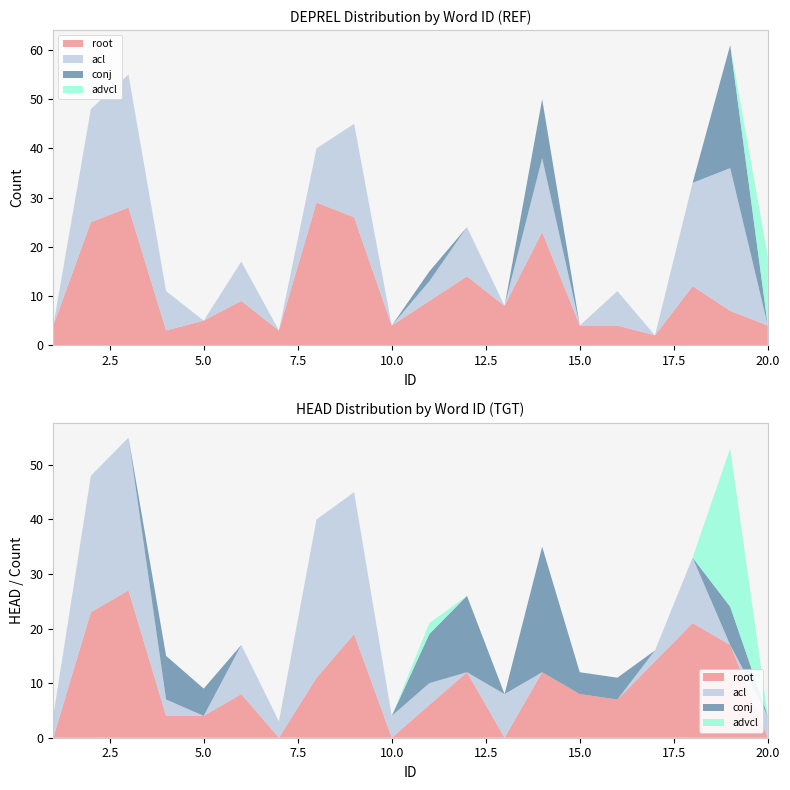

Reading left to right, transcribe all the data shown in this chart.

root: 1=4	2=25	3=28	4=3	5=5	6=9	7=3	8=29	9=26	10=4	11=9	12=14	13=8	14=23	15=4	16=4	17=2	18=12	19=7	20=4
acl: 1=0	2=23	3=27	4=8	5=0	6=8	7=0	8=11	9=19	10=0	11=4	12=10	13=0	14=15	15=0	16=7	17=0	18=21	19=29	20=0
conj: 1=0	2=0	3=0	4=0	5=0	6=0	7=0	8=0	9=0	10=0	11=2	12=0	13=0	14=12	15=0	16=0	17=0	18=0	19=25	20=0
advcl: 1=0	2=0	3=0	4=0	5=0	6=0	7=0	8=0	9=0	10=0	11=0	12=0	13=0	14=0	15=0	16=0	17=0	18=0	19=0	20=14